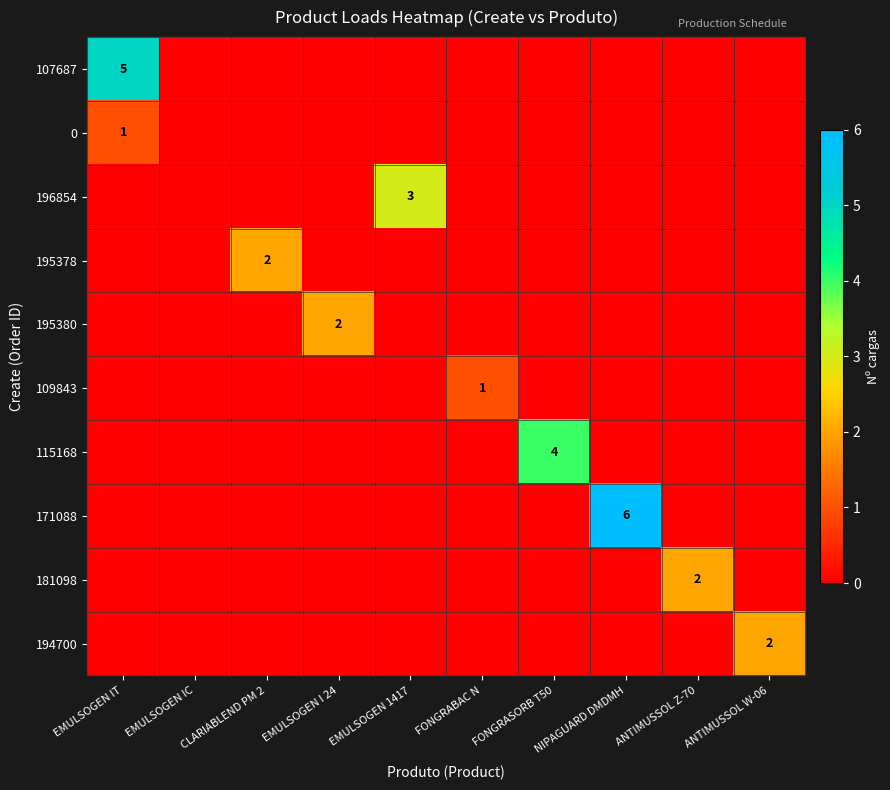

What is the sum of the 0 values at NIPAGUARD DMDMH and EMULSOGEN IT?

1